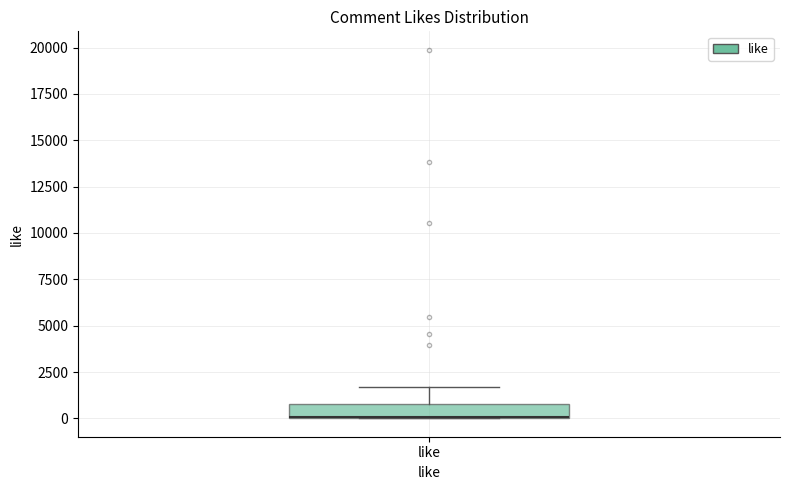

Where is the upper edge of the box for like on the y-axis? The values are not printed on the chart, so give them approximately, as read against the axis.

1000